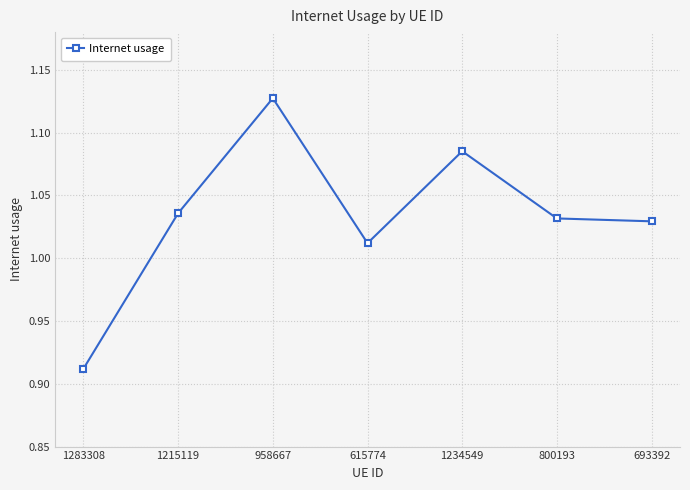

Between 693392 and 958667, which is larger?

958667